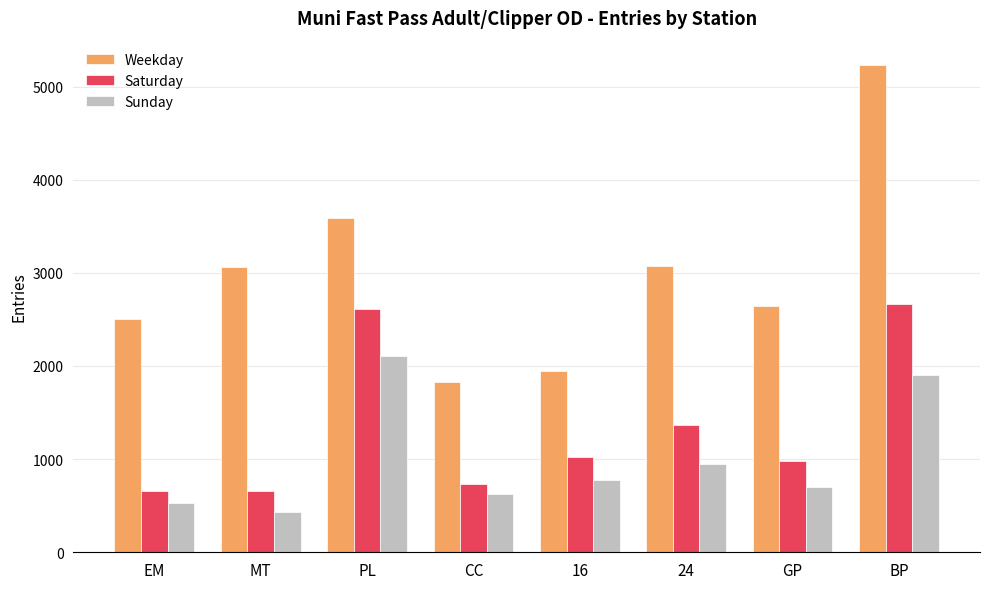

Which category has the highest value in the Saturday series?

BP